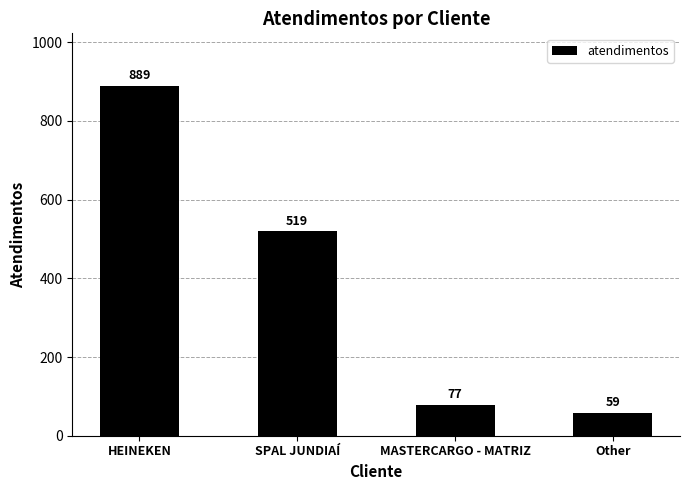

Rank the categories by value from lowest to highest.

Other, MASTERCARGO - MATRIZ, SPAL JUNDIAÍ, HEINEKEN